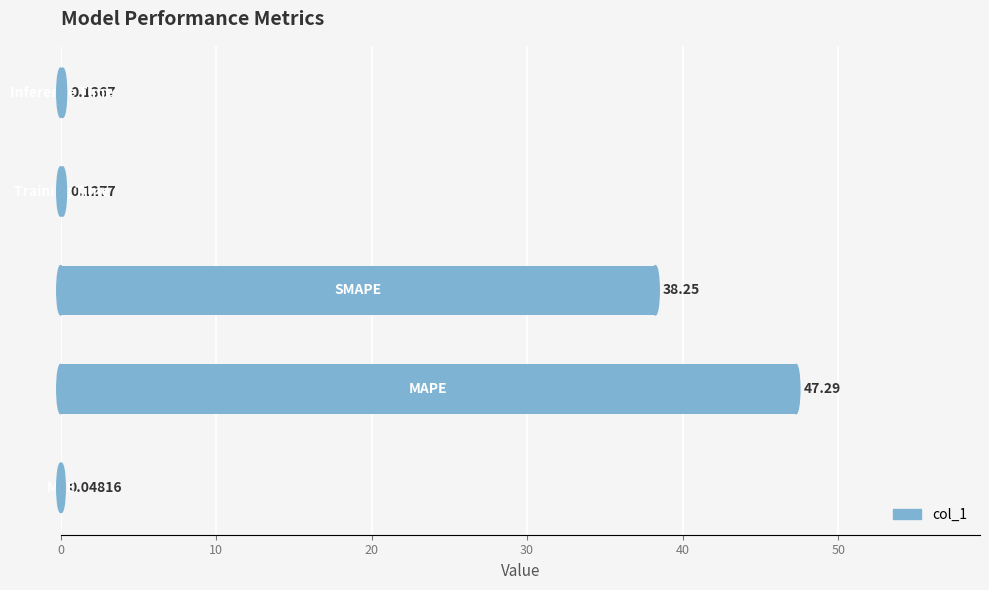

What is the average value?

17.2